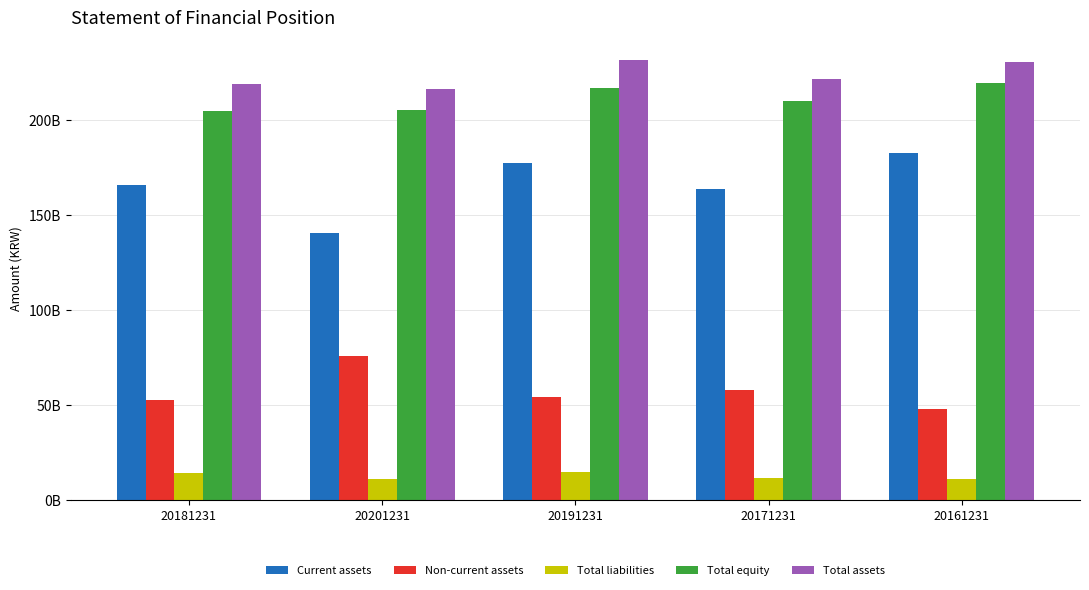

Which category has the lowest value in the Non-current assets series?

20161231